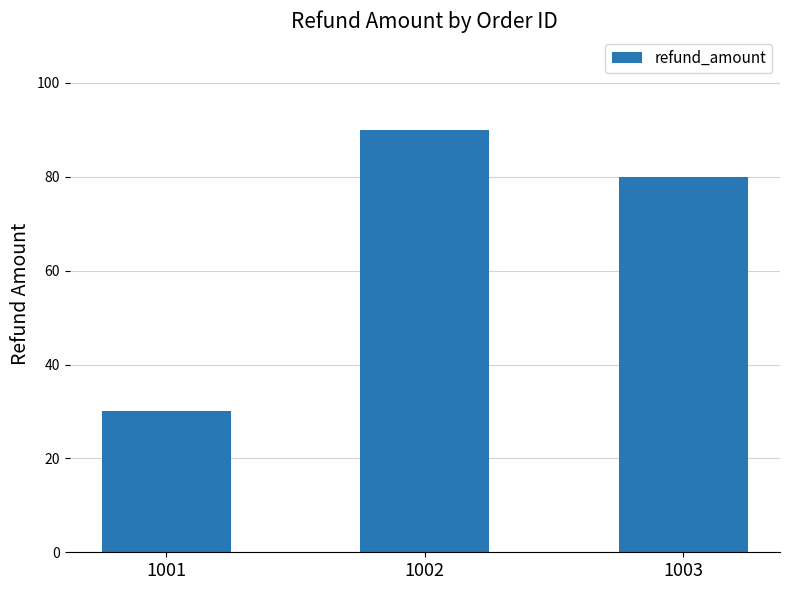

Are the bars horizontal?

No